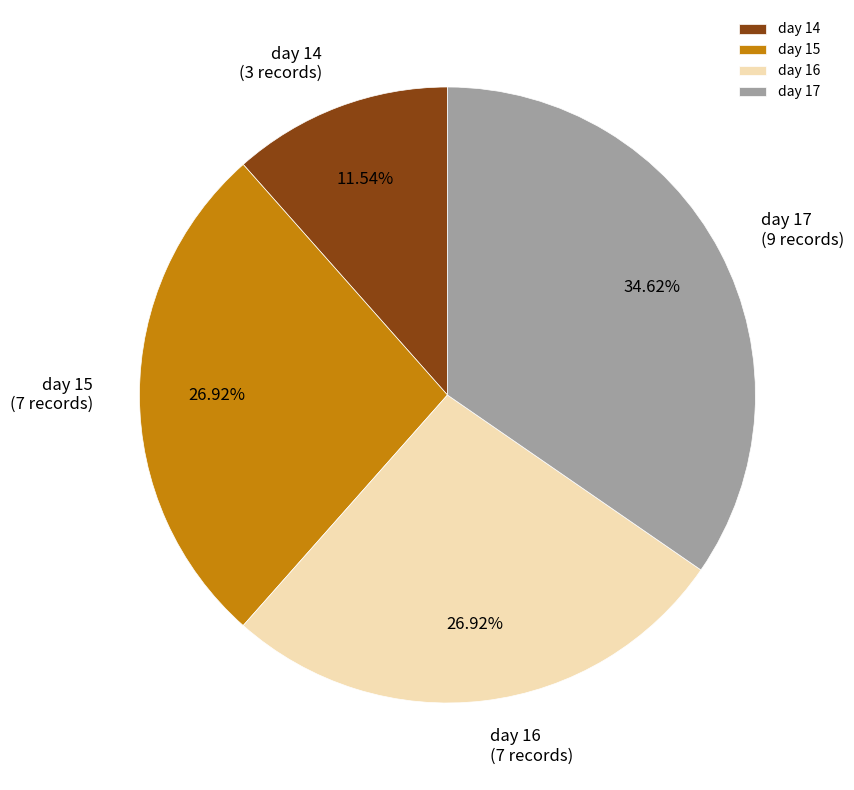

What is the ratio of the value at day 15 to the value at day 16?

1.0